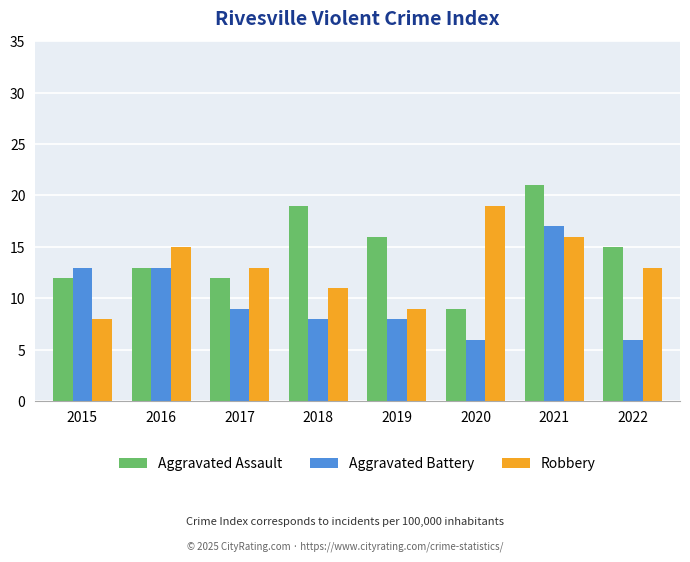

What is the total value across all series at 2015?

33